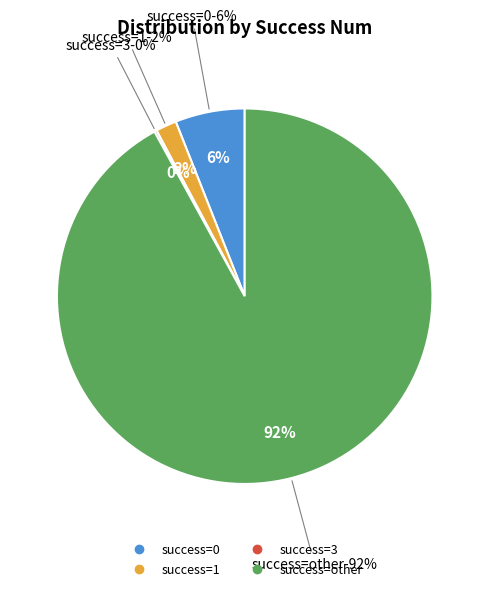

What percentage is NOT represented by 2?

94.6%